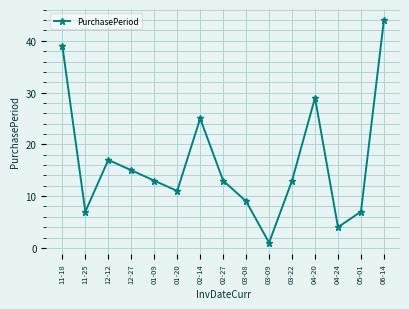

Reading left to right, transcribe all the data shown in this chart.

39	7	17	15	13	11	25	13	9	1	13	29	4	7	44